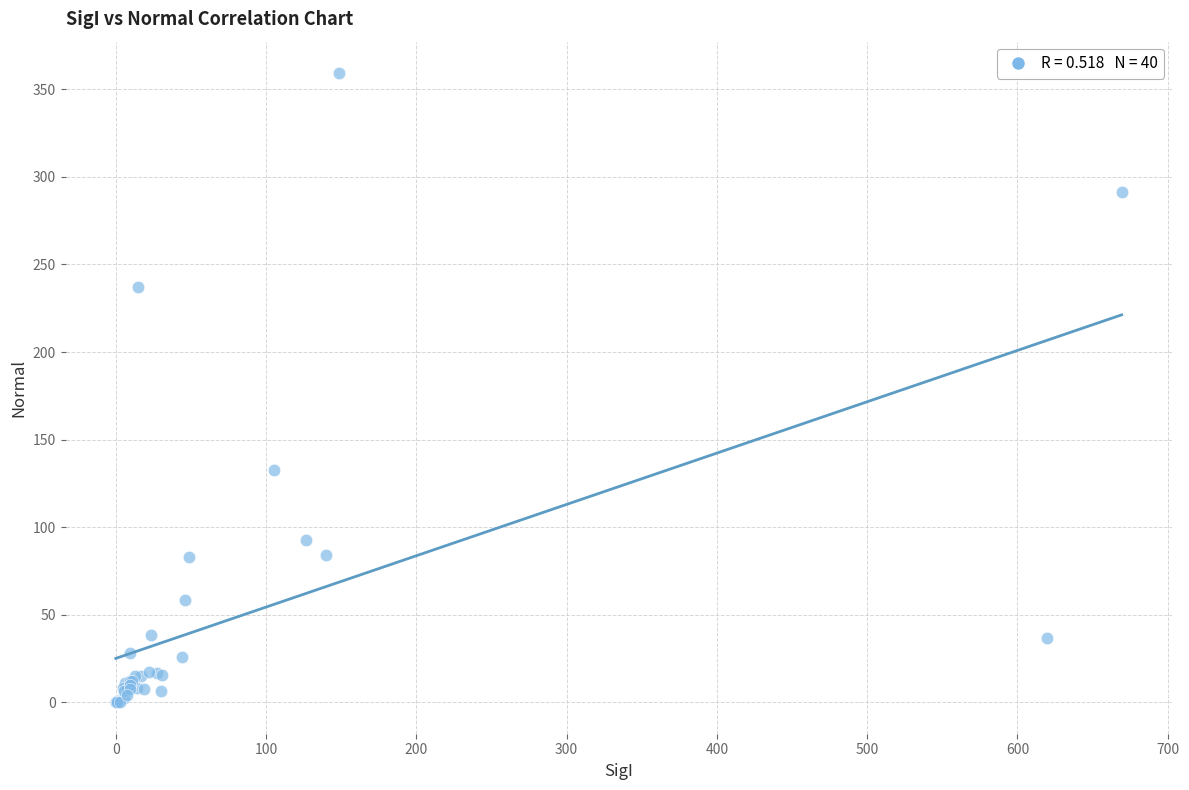

What Y value in the scatter plot is closest to 179?

132.4